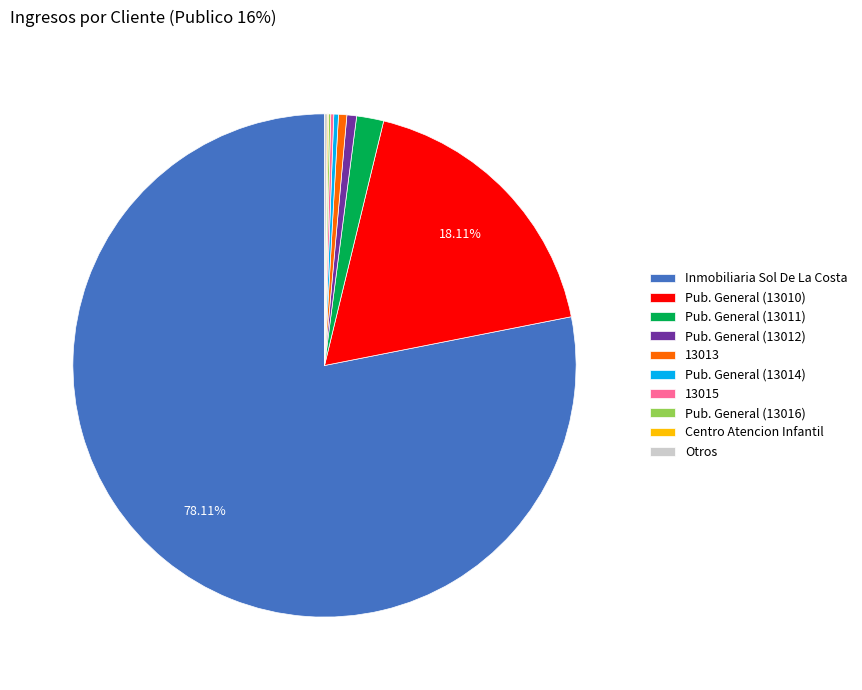

What is the largest slice in the pie chart?

Inmobiliaria Sol De La Costa